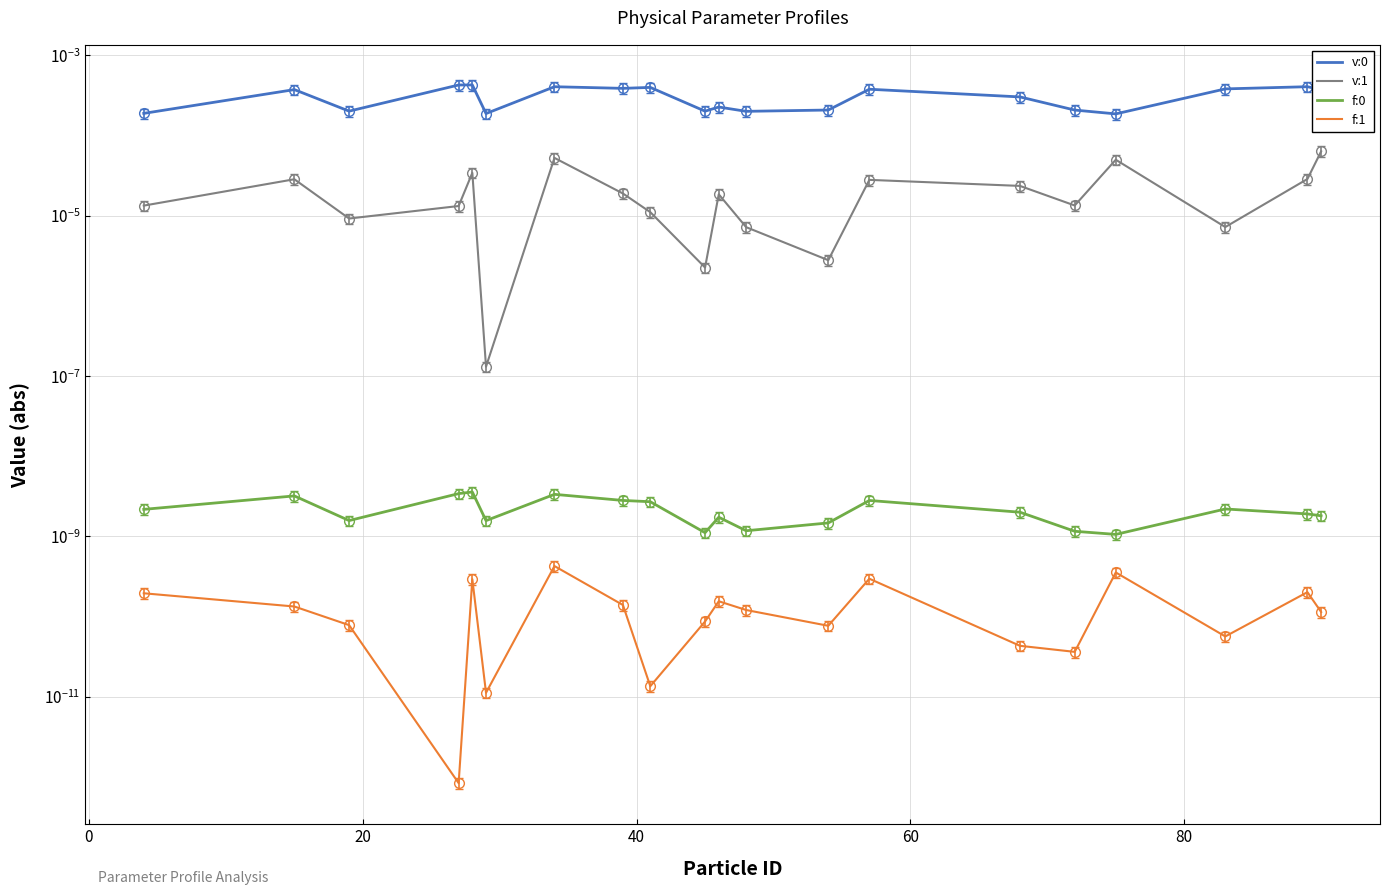

How many distinct data groups are displayed?

4